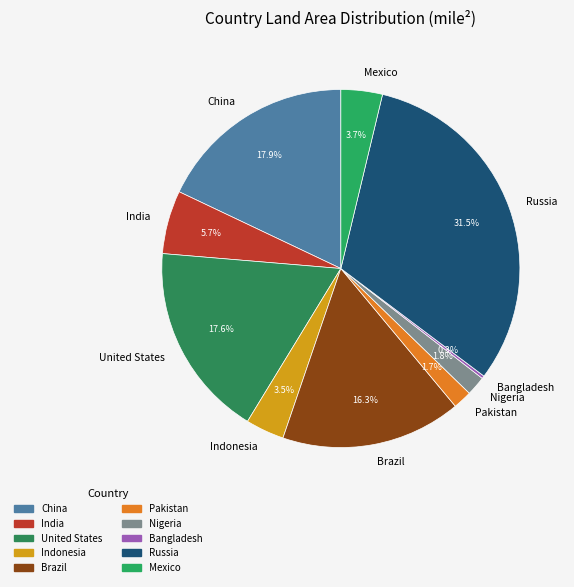

To the nearest percent, what is the average slice percentage?

10%